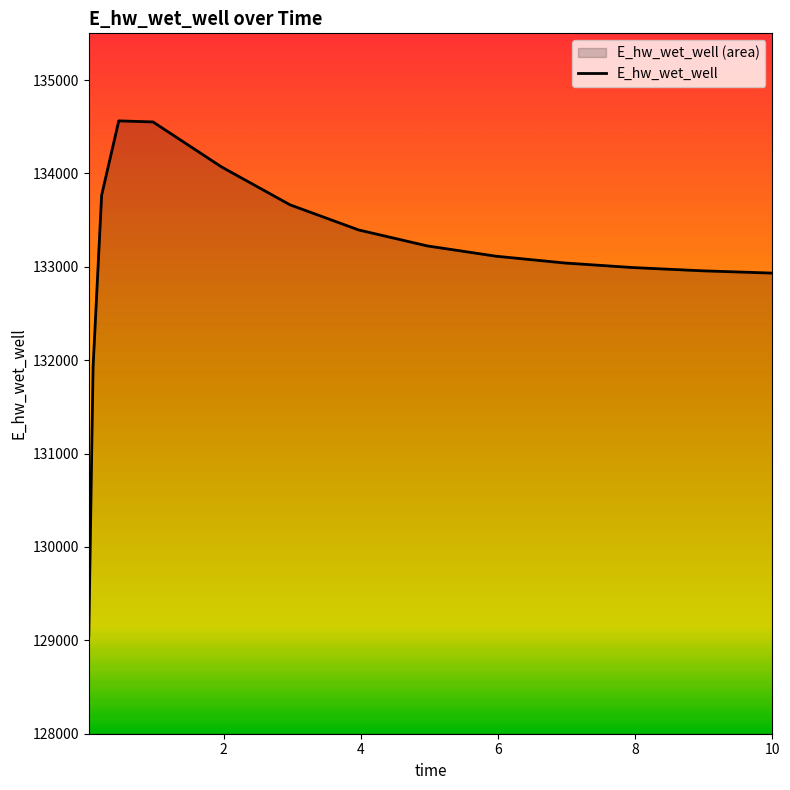

What is the label of the 11th point from the left?

6.96875